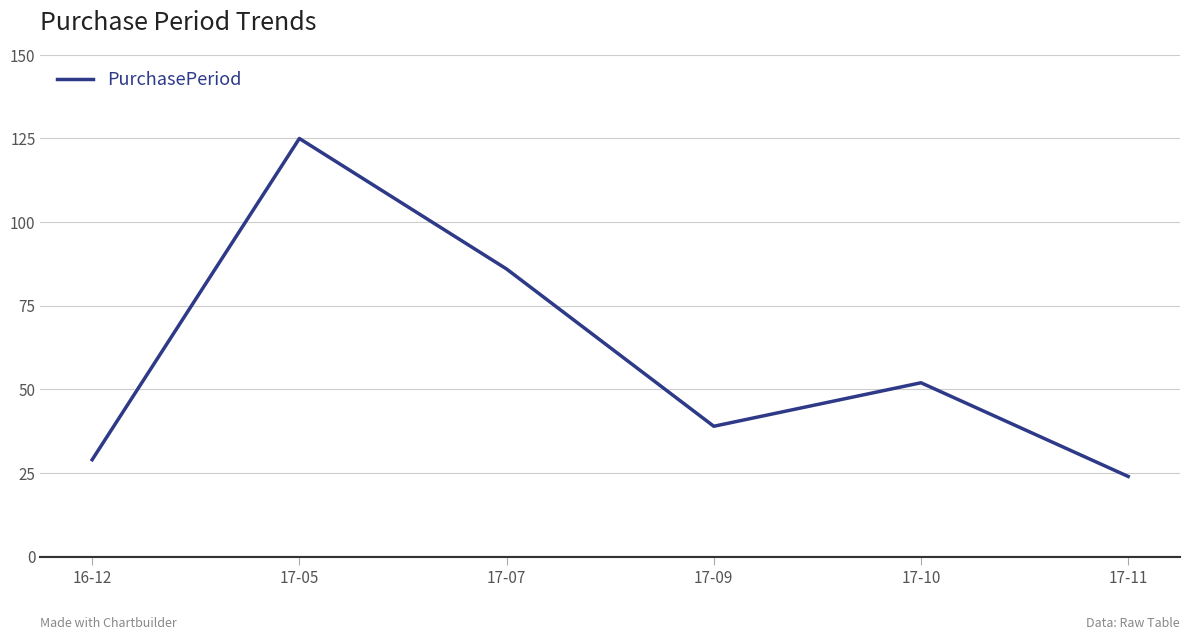

What is the sum of the values at 17-05 and 17-10?

177